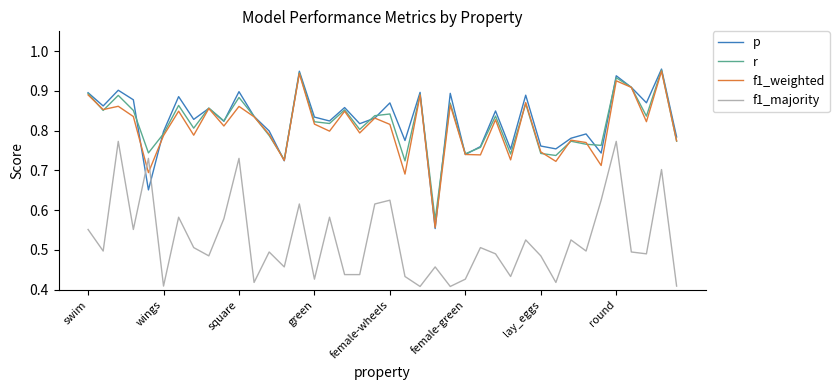

True or false: r and f1_majority cross at least once.

False